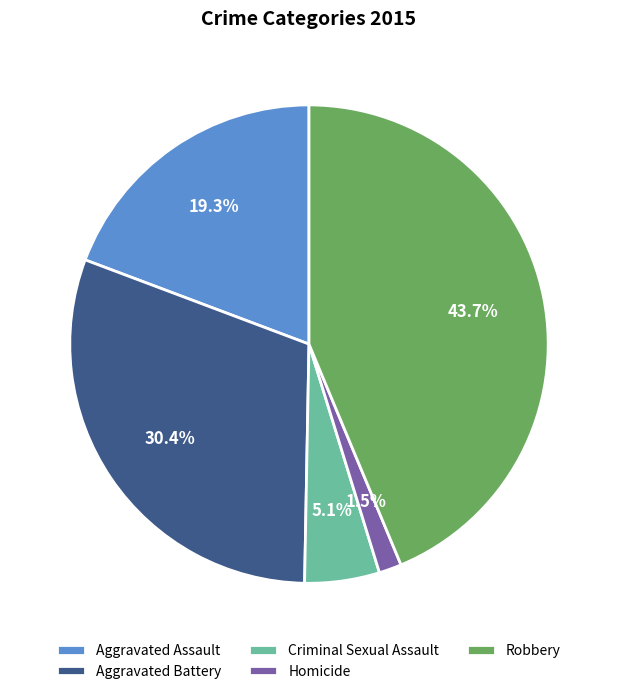

Between Aggravated Assault and Homicide, which is larger?

Aggravated Assault